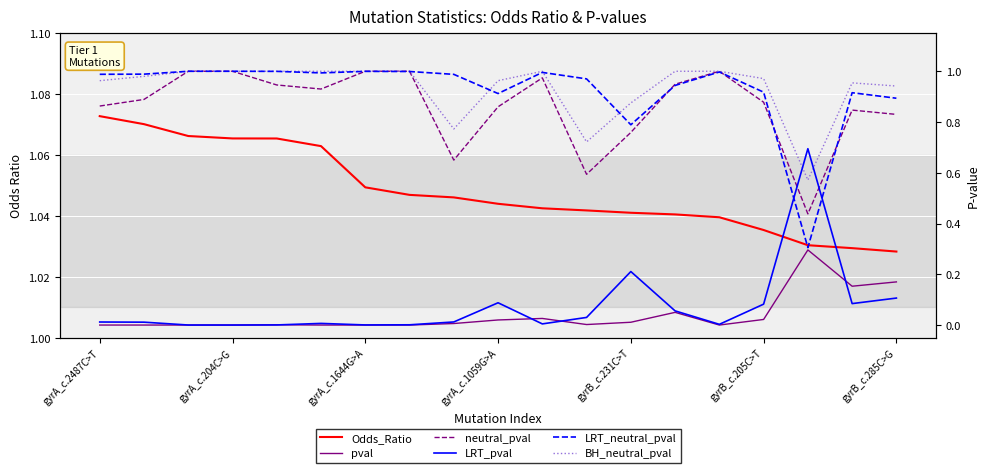

What is the minimum value for BH_neutral_pval?

0.6